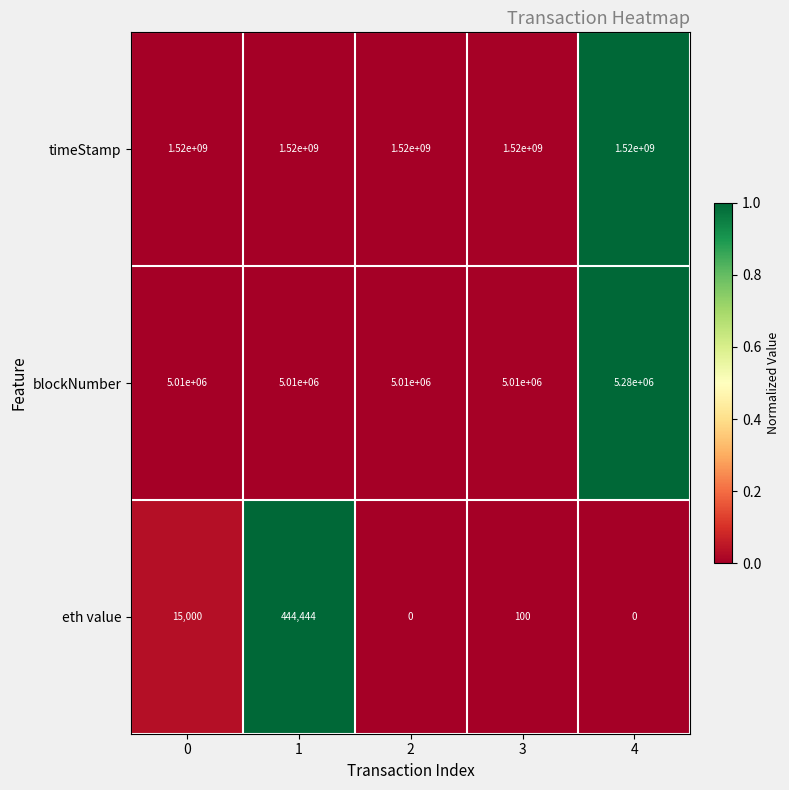

What is the greatest value displayed?

1520000000